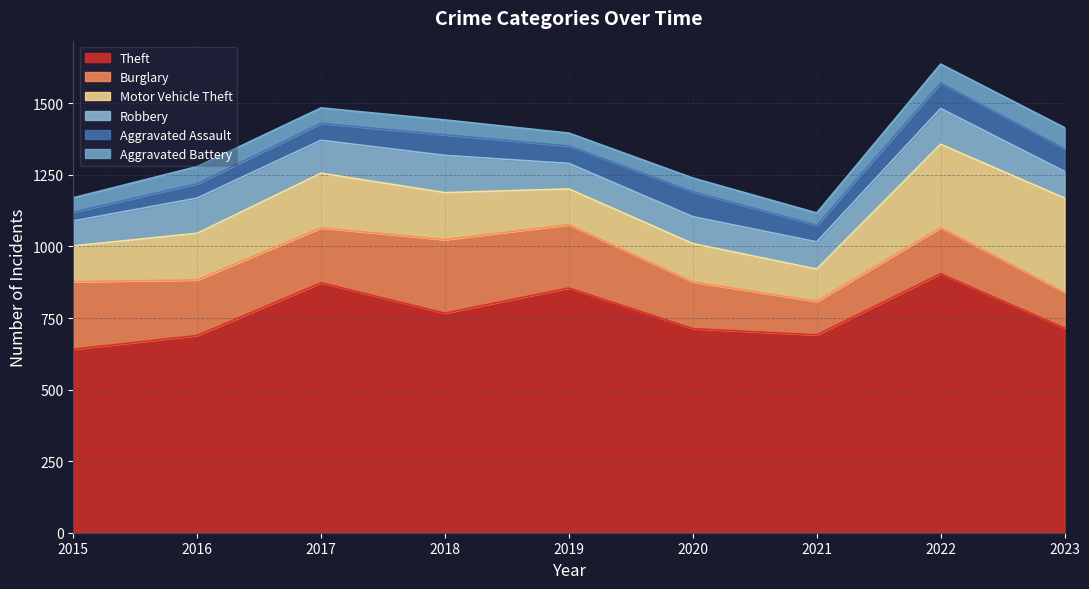

At which category does Motor Vehicle Theft reach its first local peak?

2017